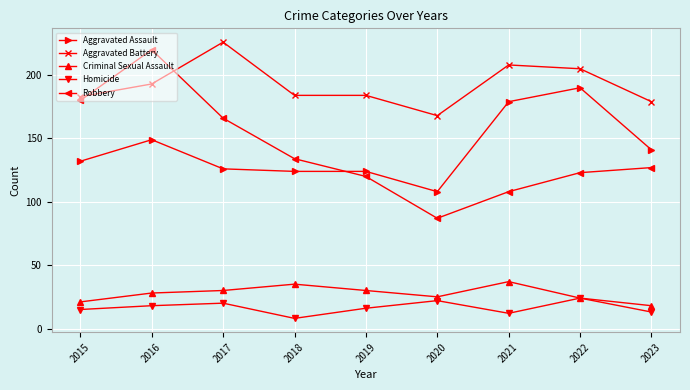

Where is Aggravated Assault nearest to the value 149?

2016